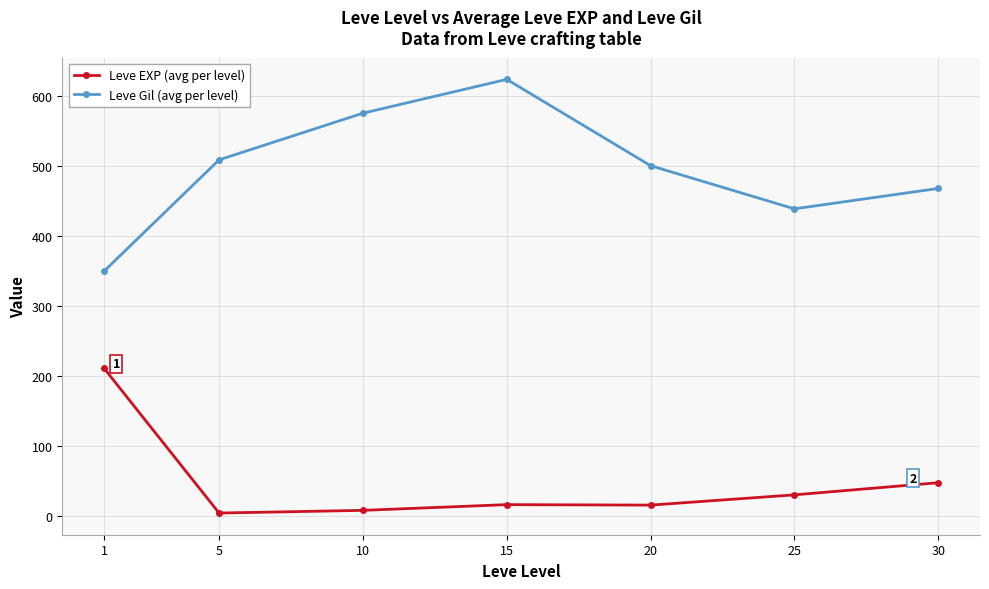

At which category does Leve Gil (avg per level) reach its first local valley?

25